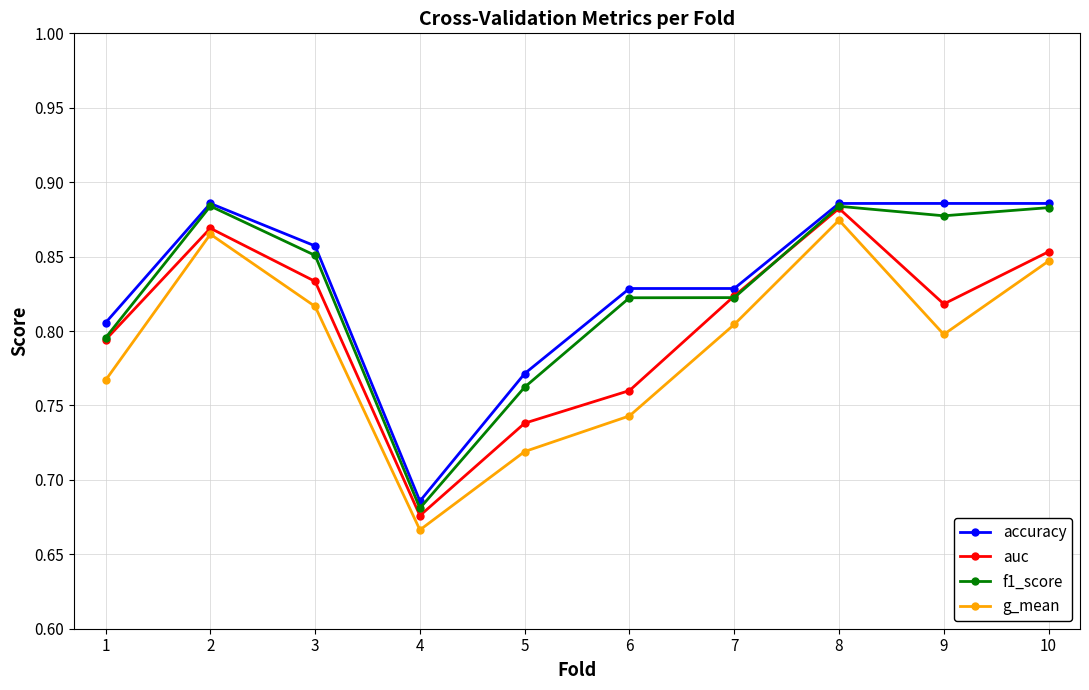

True or false: accuracy and g_mean intersect in this chart.

False